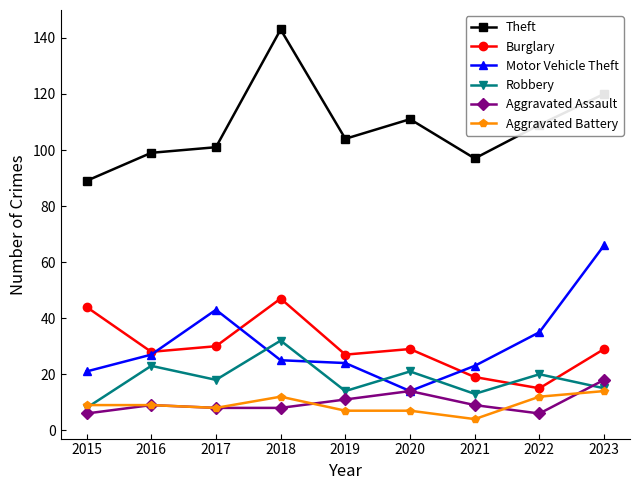

What is the difference between the highest and lowest values at 2015?

83